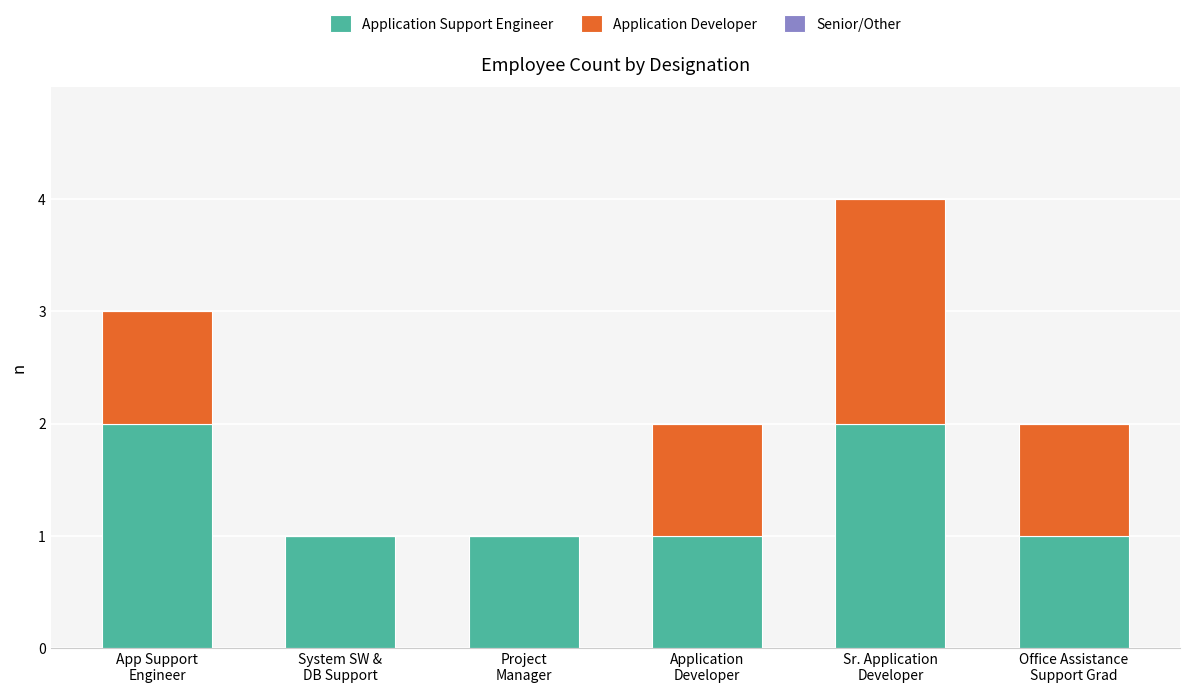

What is the sum of all Application Support Engineer values?

8